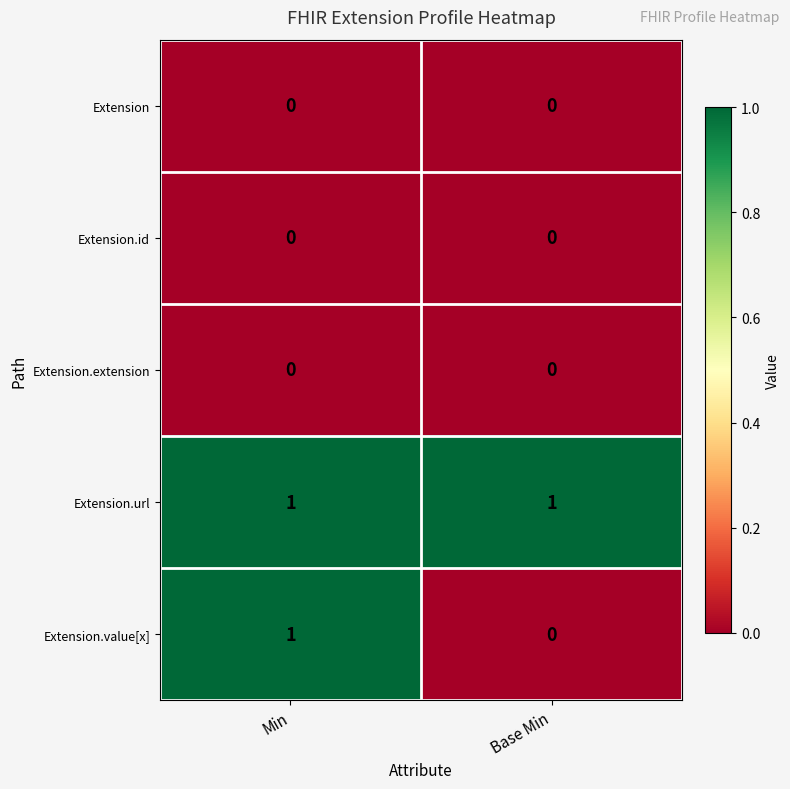

The value of Extension.id at Min is 0. True or false?

True